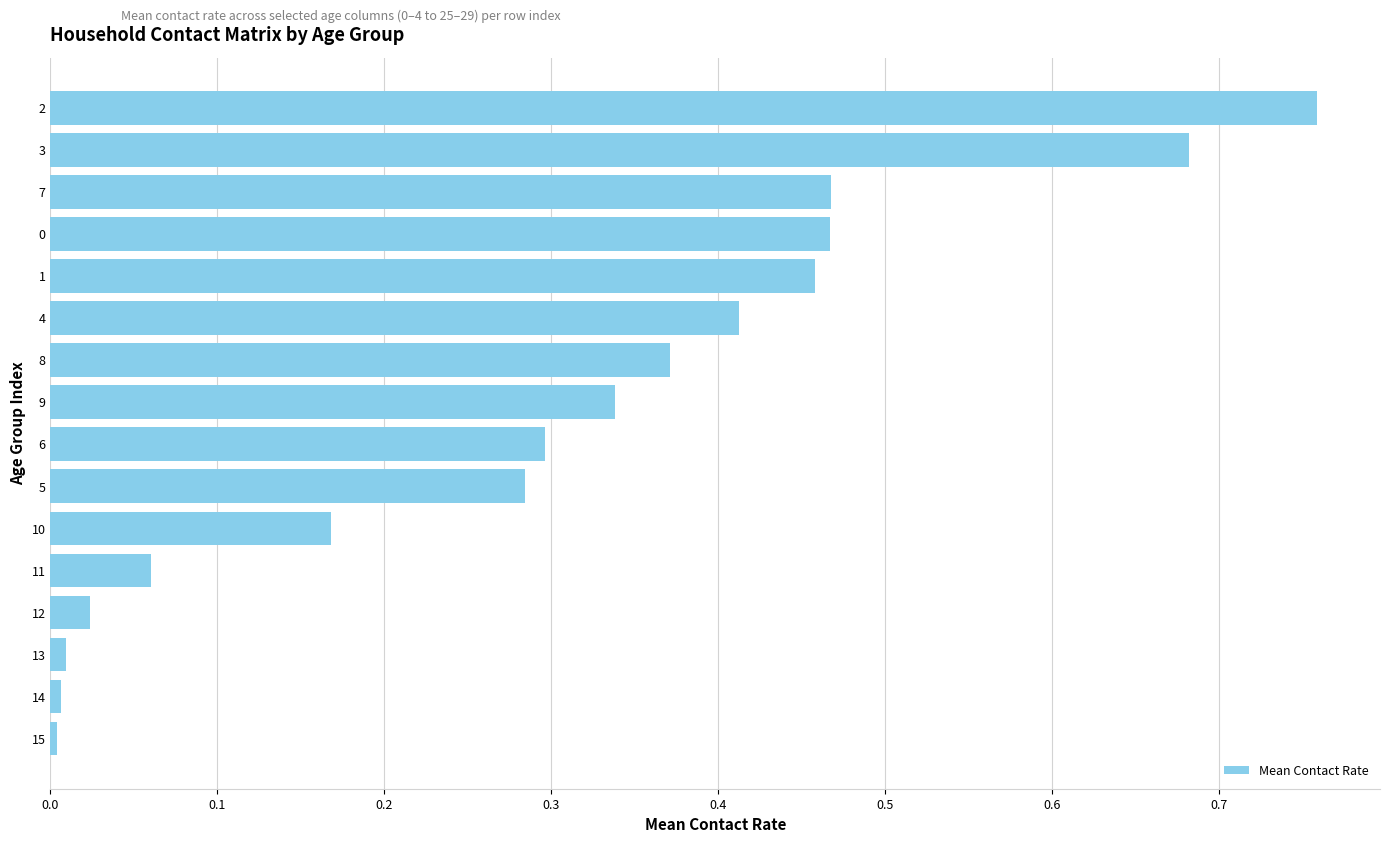

What is the change in value from 1 to 2?

+0.3